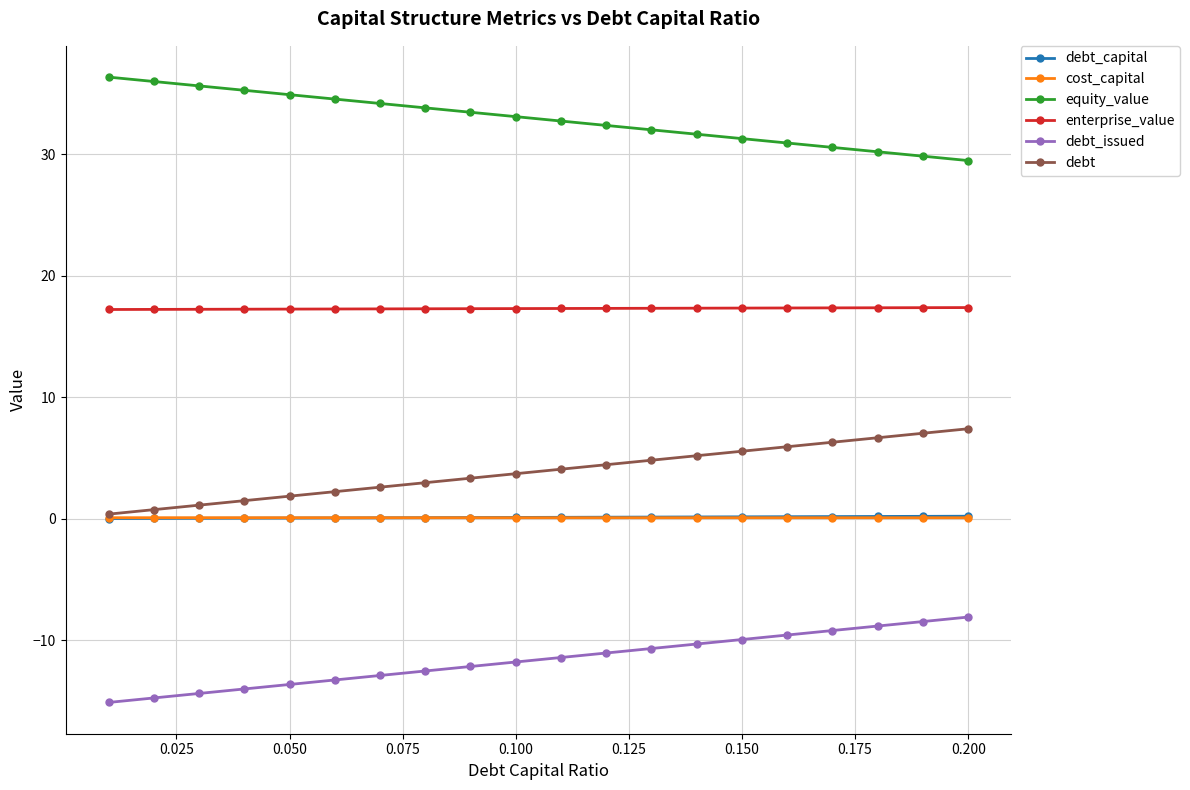

What is the maximum value for equity_value?

36.3